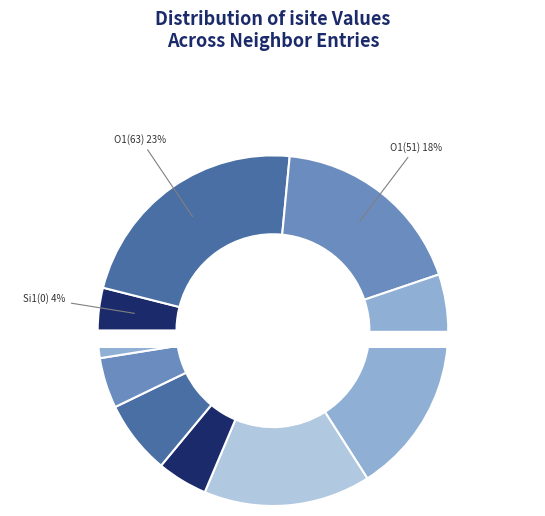

To the nearest percent, what is the combined percentage of 0 and 3?

25%